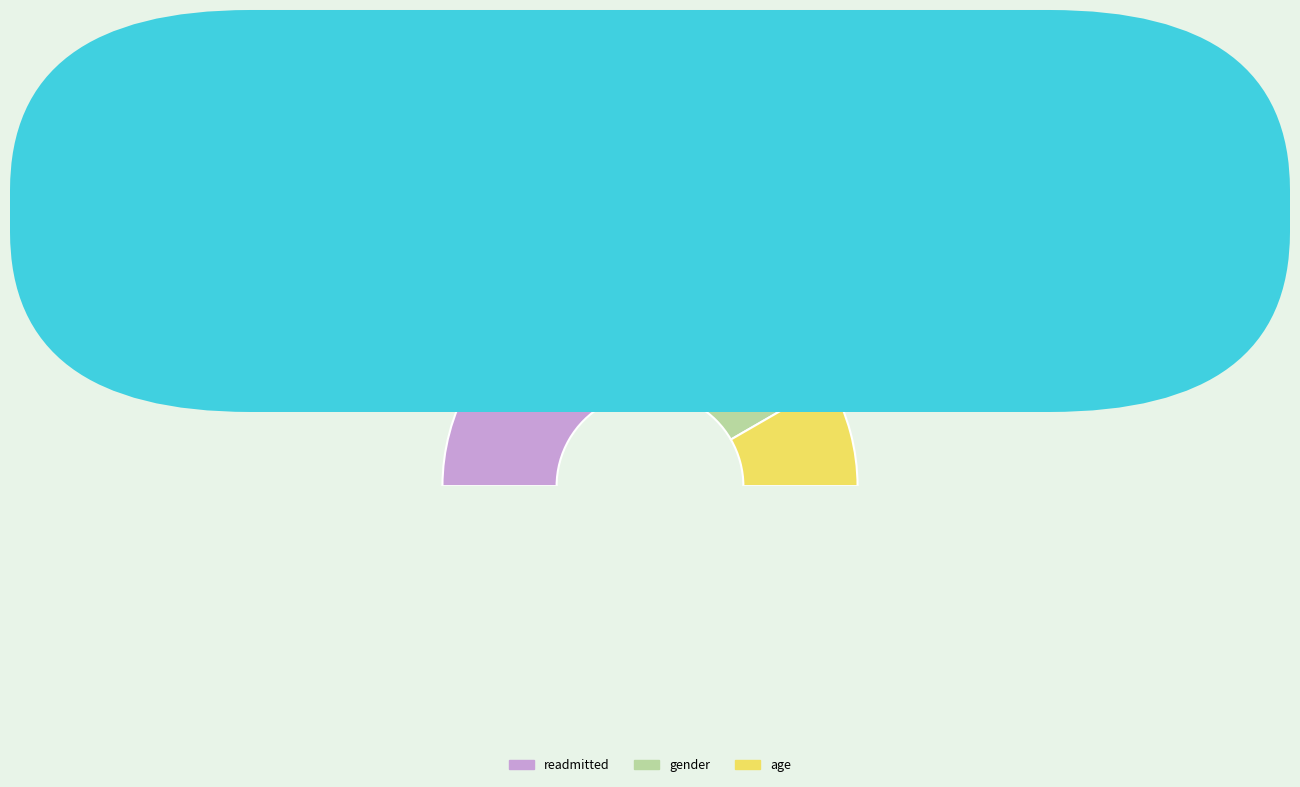

How many segments does this pie chart have?

9